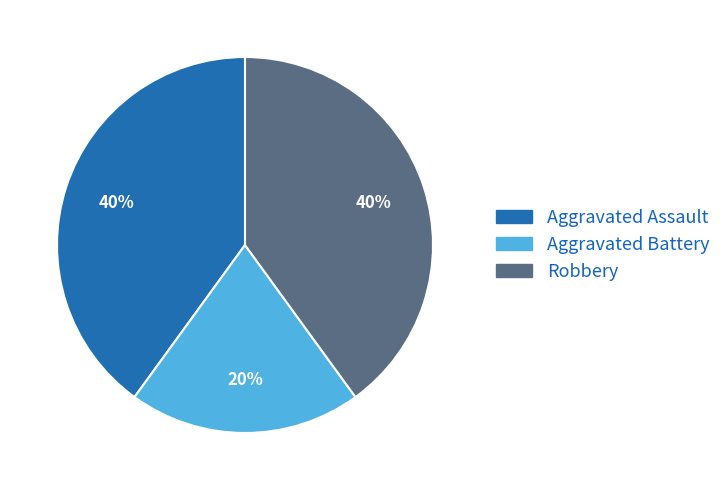

The Aggravated Assault slice represents 40% of the pie. True or false?

True